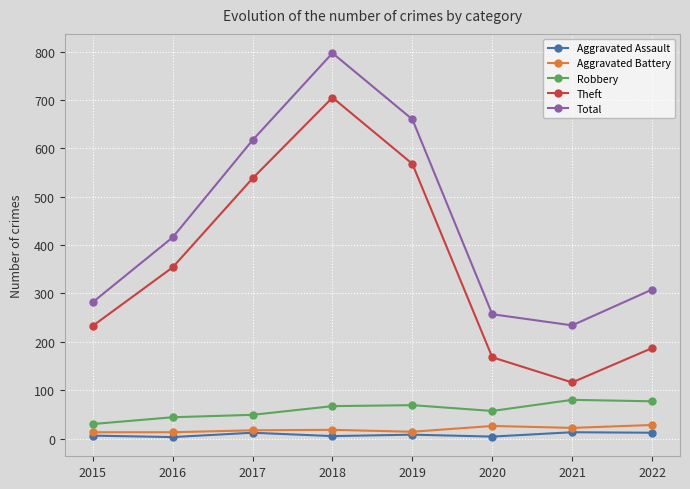

True or false: Aggravated Battery and Theft cross at least once.

False